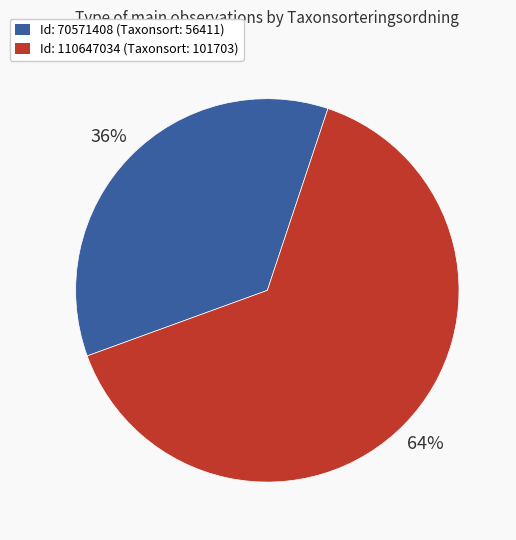

Is it true that Id: 70571408 (Taxonsort: 56411) is 24% of the pie?

False